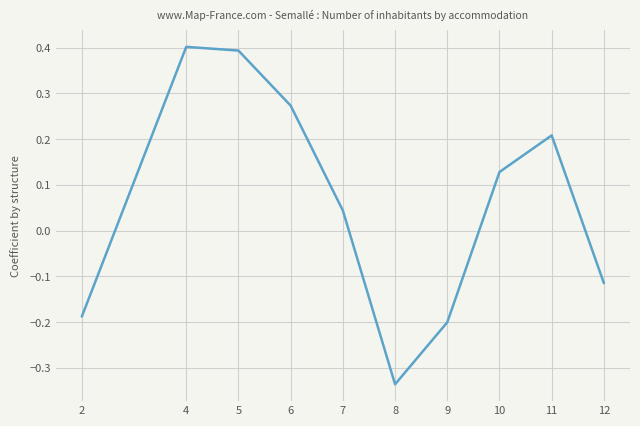

Which category has the highest value across all series?

4